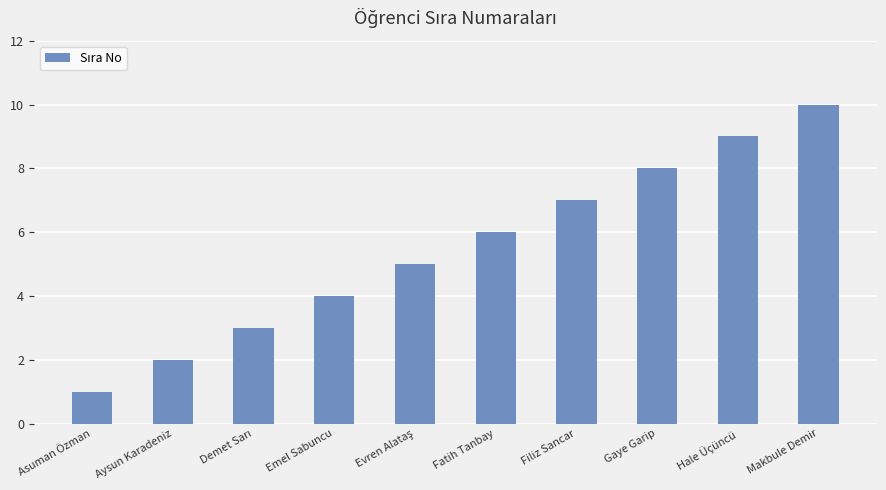

True or false: the data shows 2 at Aysun Karadeniz.

True